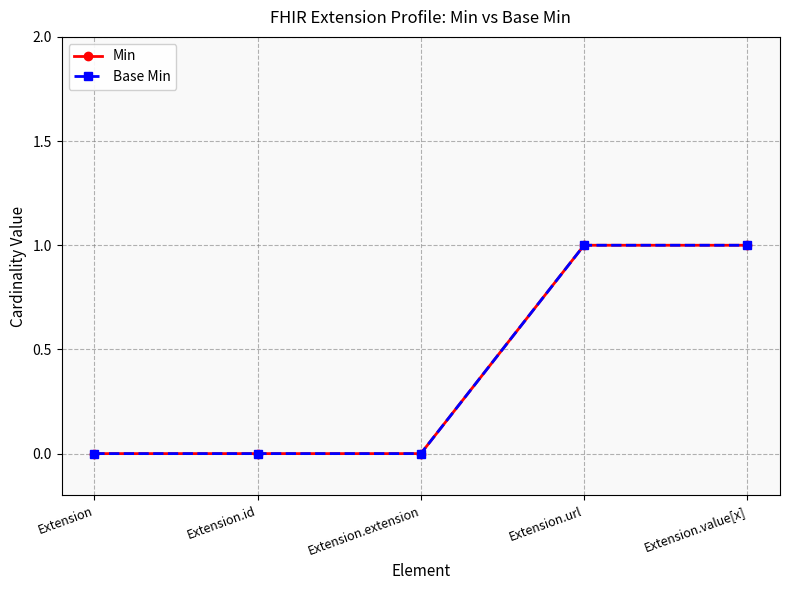

Reading left to right, extract all data points from this chart.

Min: Extension=0	Extension.id=0	Extension.extension=0	Extension.url=1	Extension.value[x]=1
Base Min: Extension=0	Extension.id=0	Extension.extension=0	Extension.url=1	Extension.value[x]=1